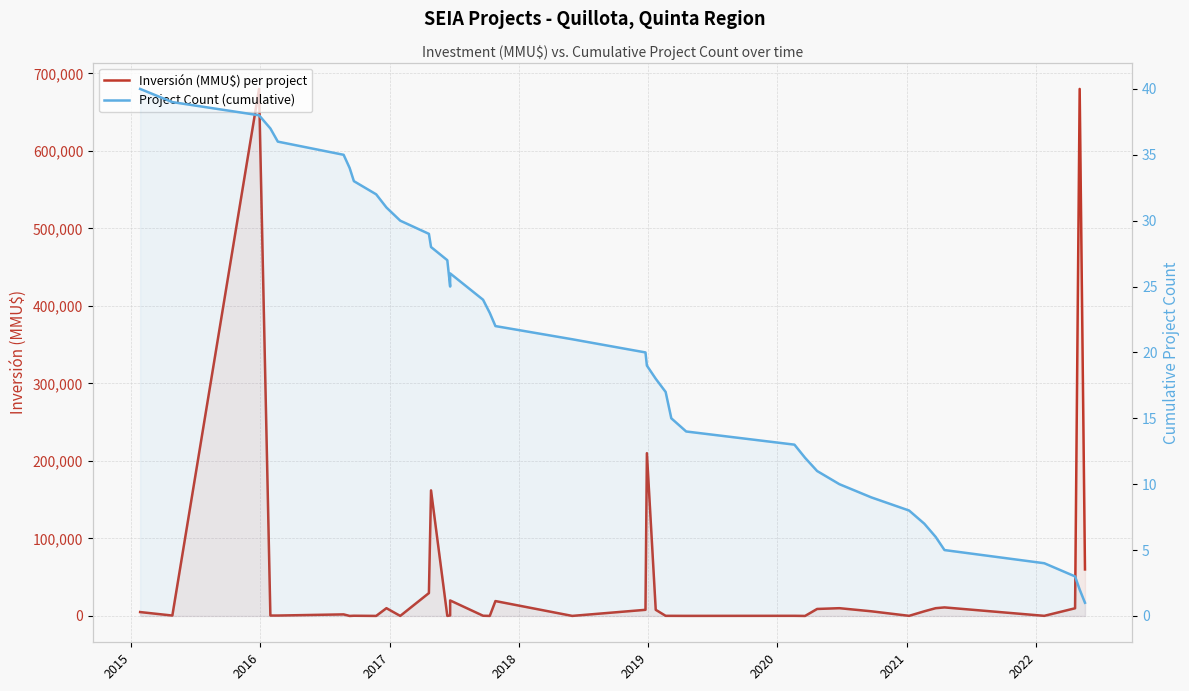

Rank the series by their average value, from lowest to highest.

Project Count (cumulative), Inversión (MMU$) per project